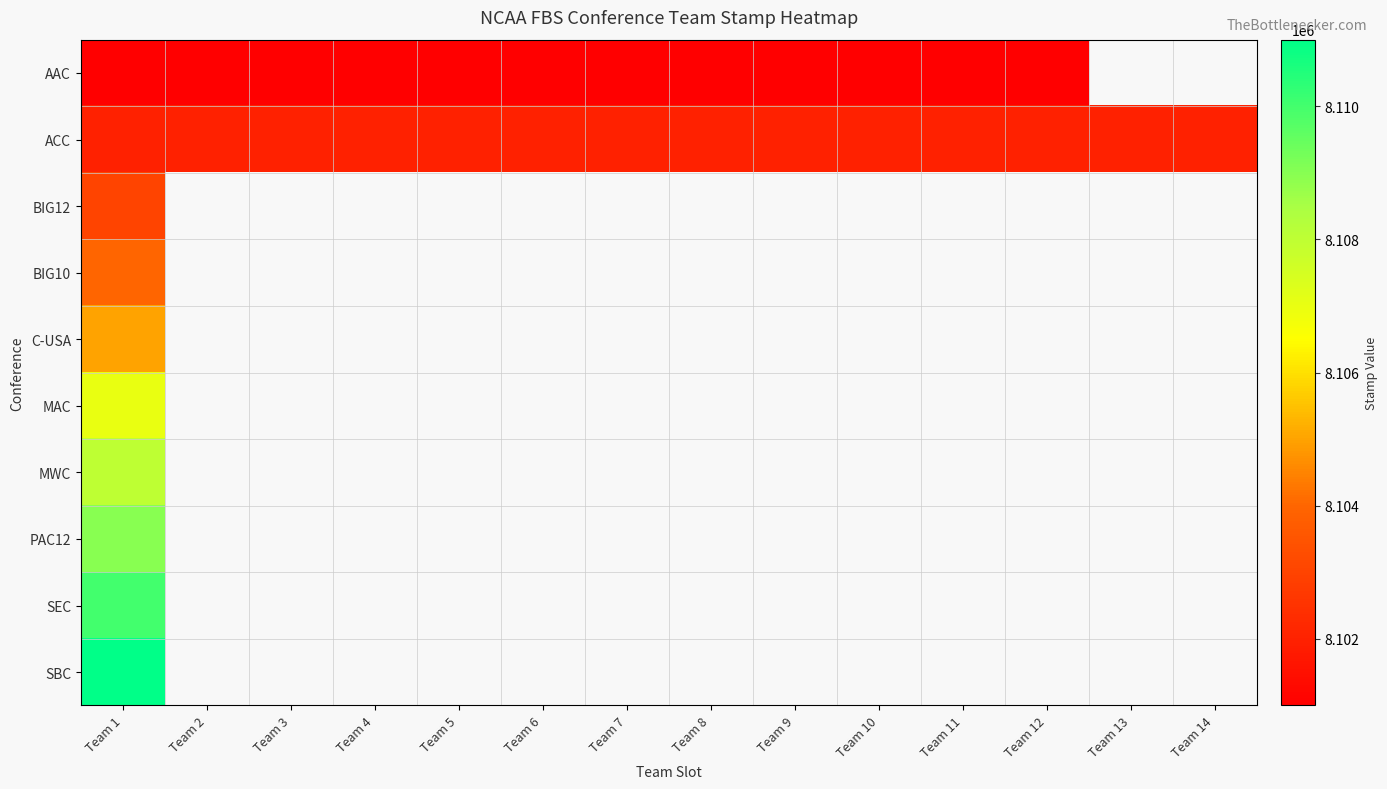

How many values in BIG10 are above zero?

1